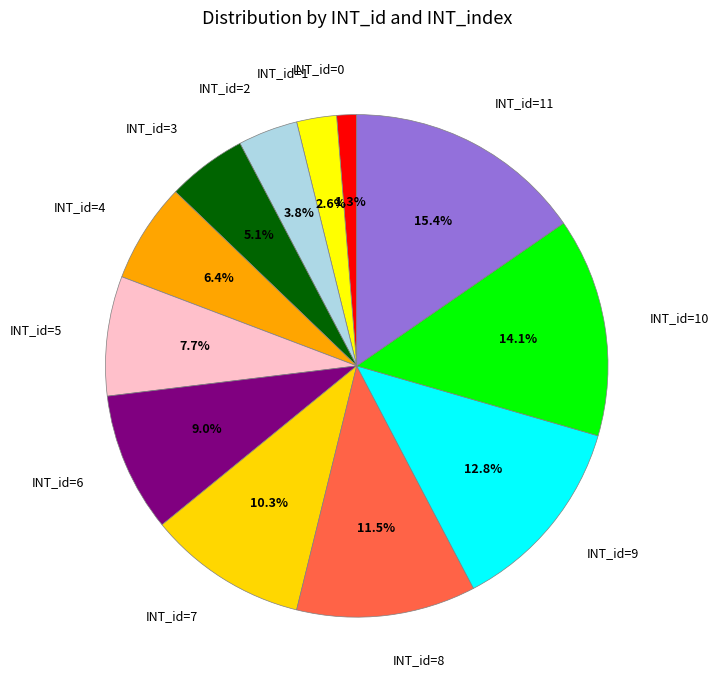

Is INT_id=7 the majority of the pie?

No